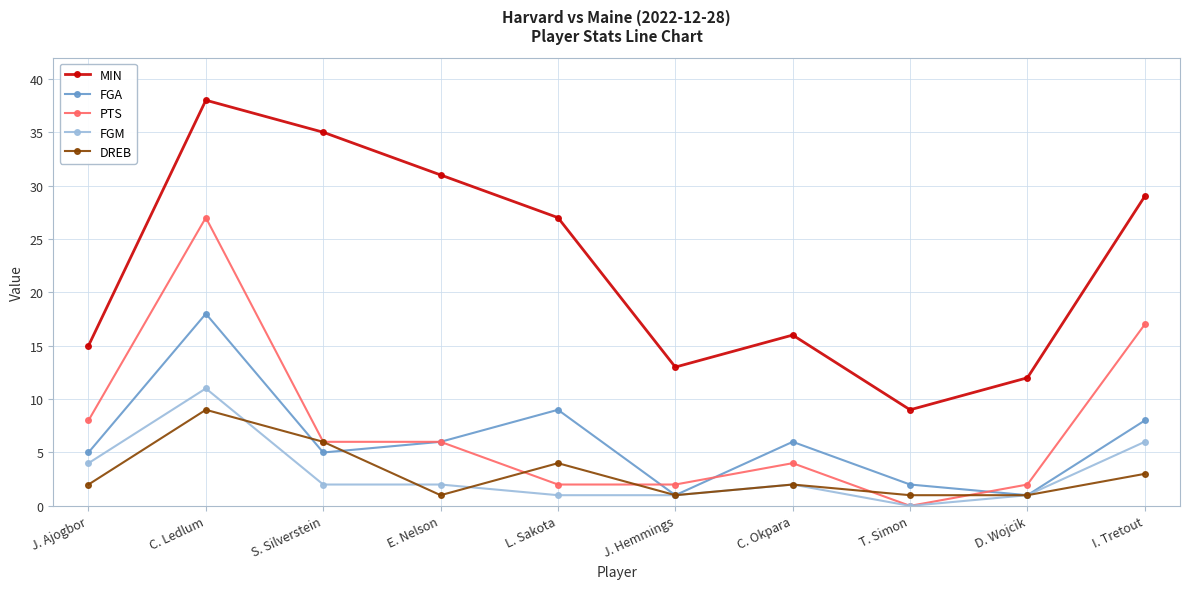

What is the maximum value shown in the chart?

38